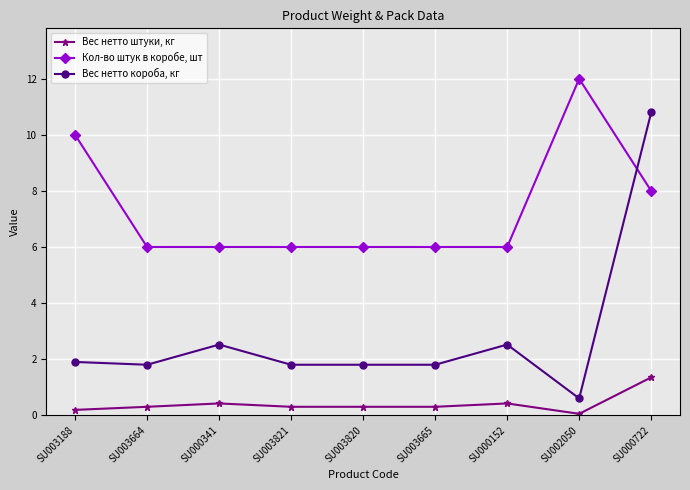

What is the lowest value of the Вес нетто штуки, кг series?

0.1